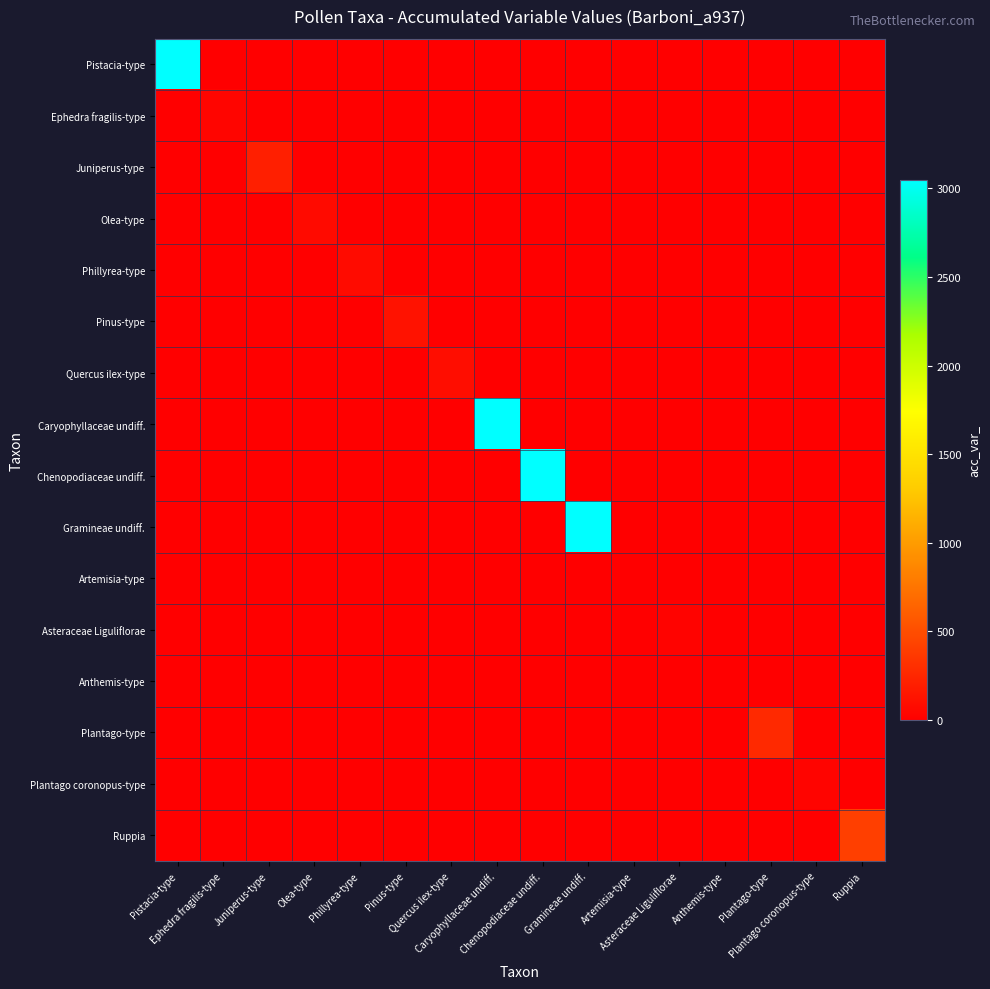

Which has a higher value, Anthemis-type or Gramineae undiff.?

Anthemis-type